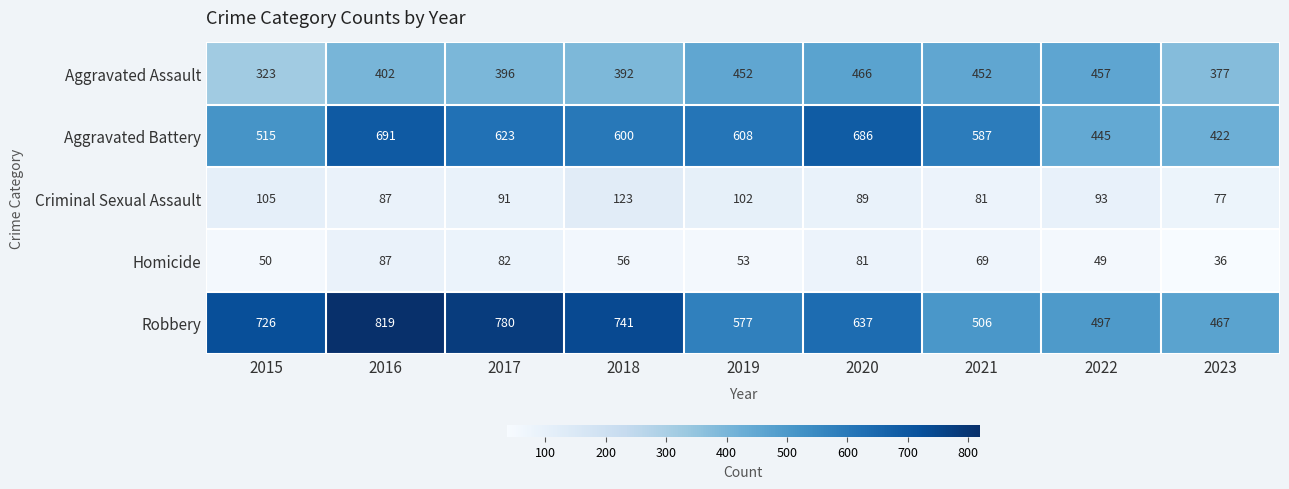

What is the difference between the maximum and minimum values in the Robbery series?

352